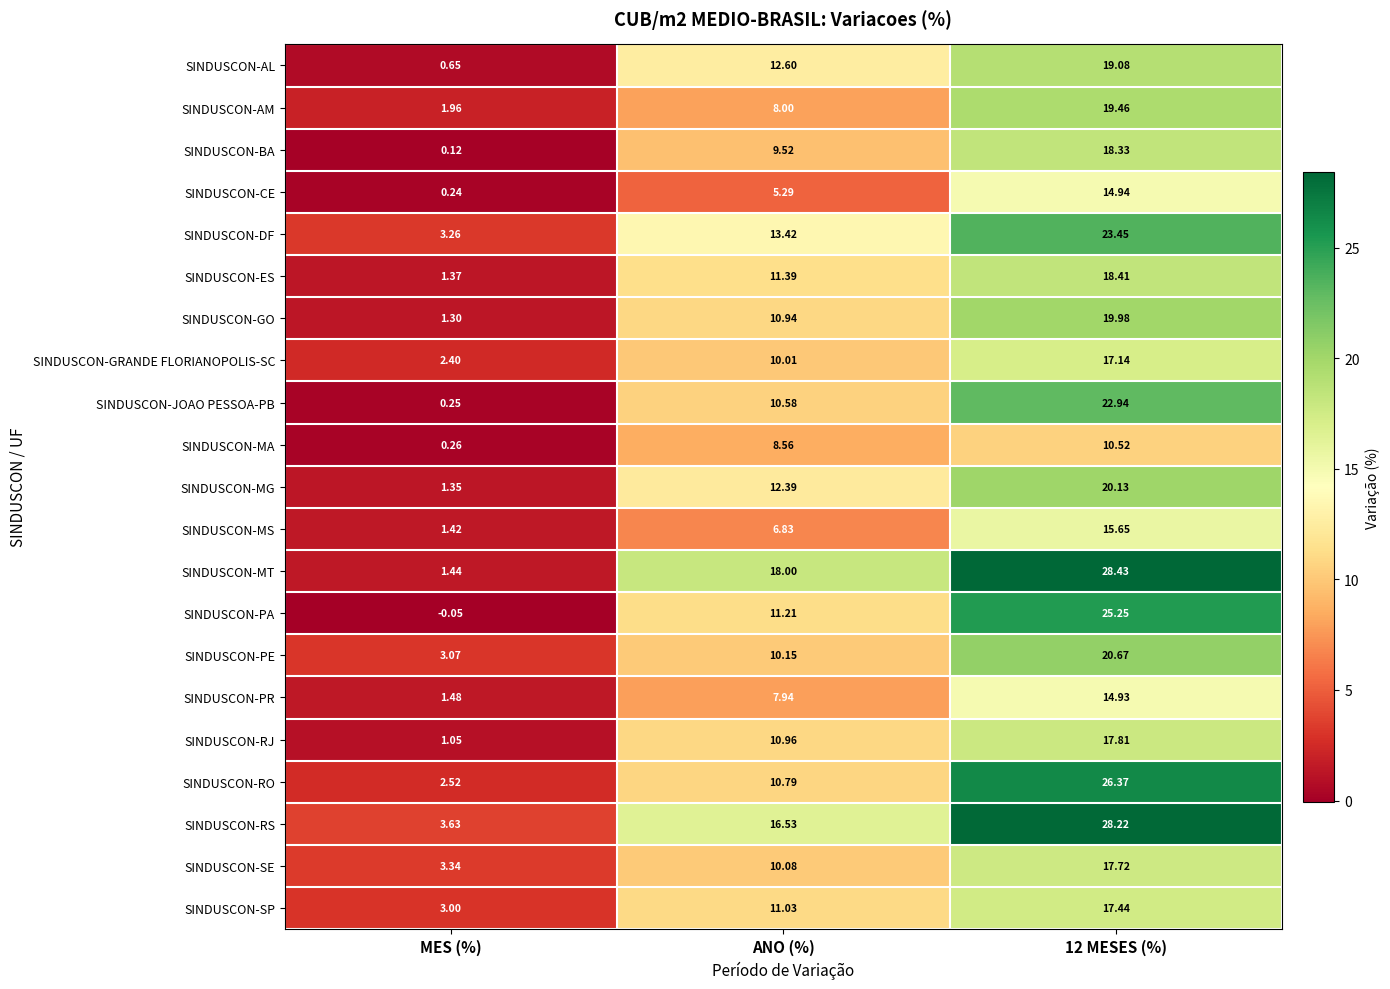

Where does the SINDUSCON-ES series first go above 11?

ANO (%)